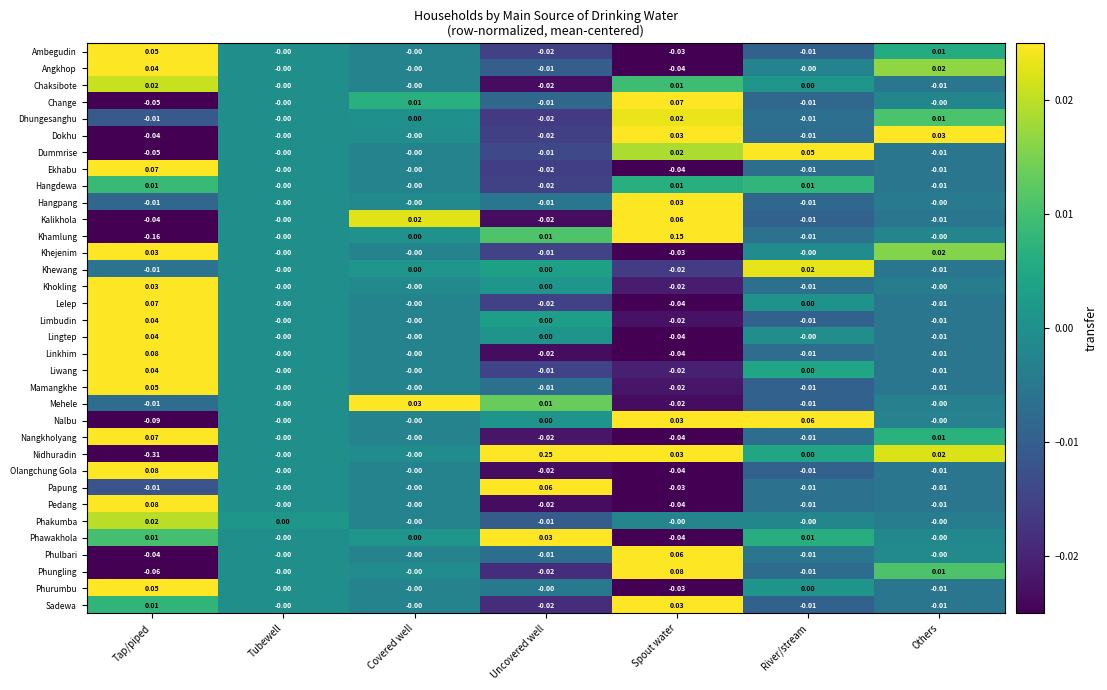

At which label does Dokhu reach its minimum?

Tap/piped